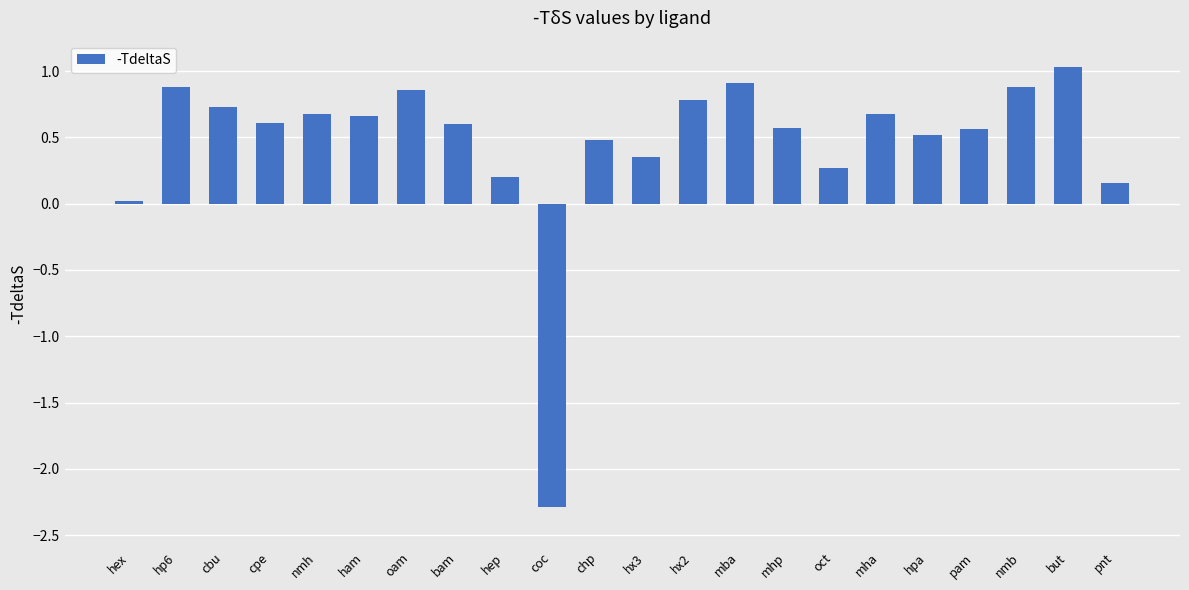

What is the average value?

0.5